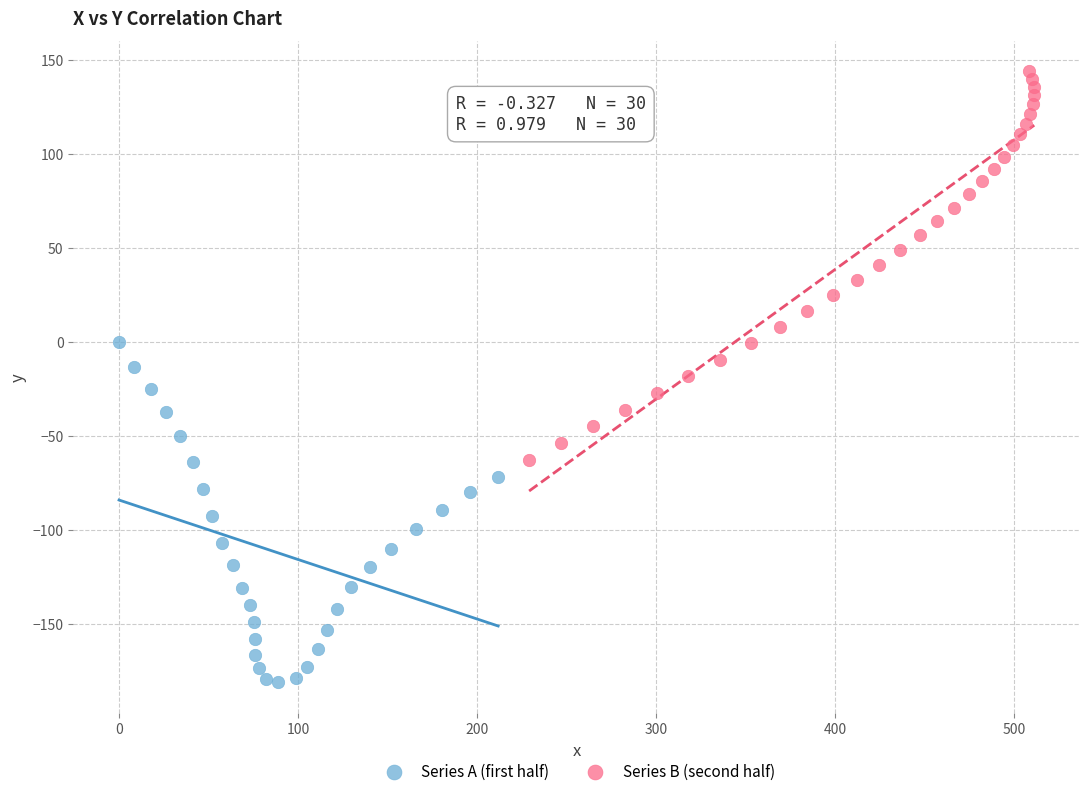

Which series reaches the minimum Y coordinate?

Series A (first half)